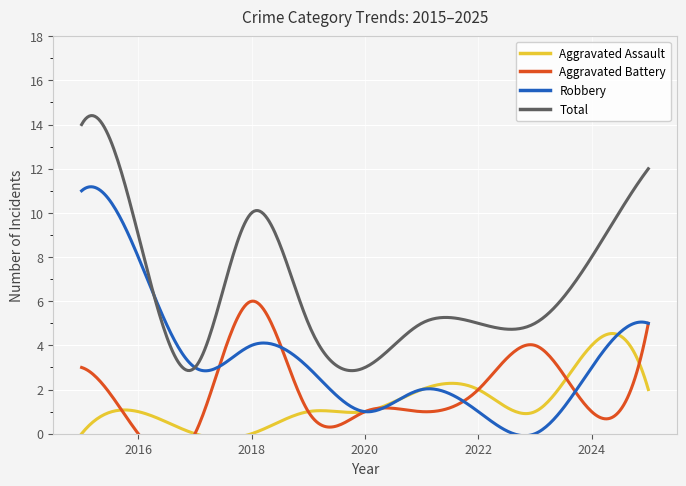

At which category is the sum across all series the highest?

2015